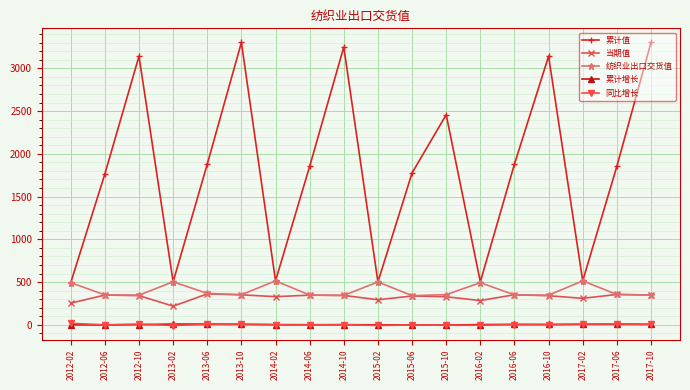

At which category does 当期值 reach its first local valley?

2013-02